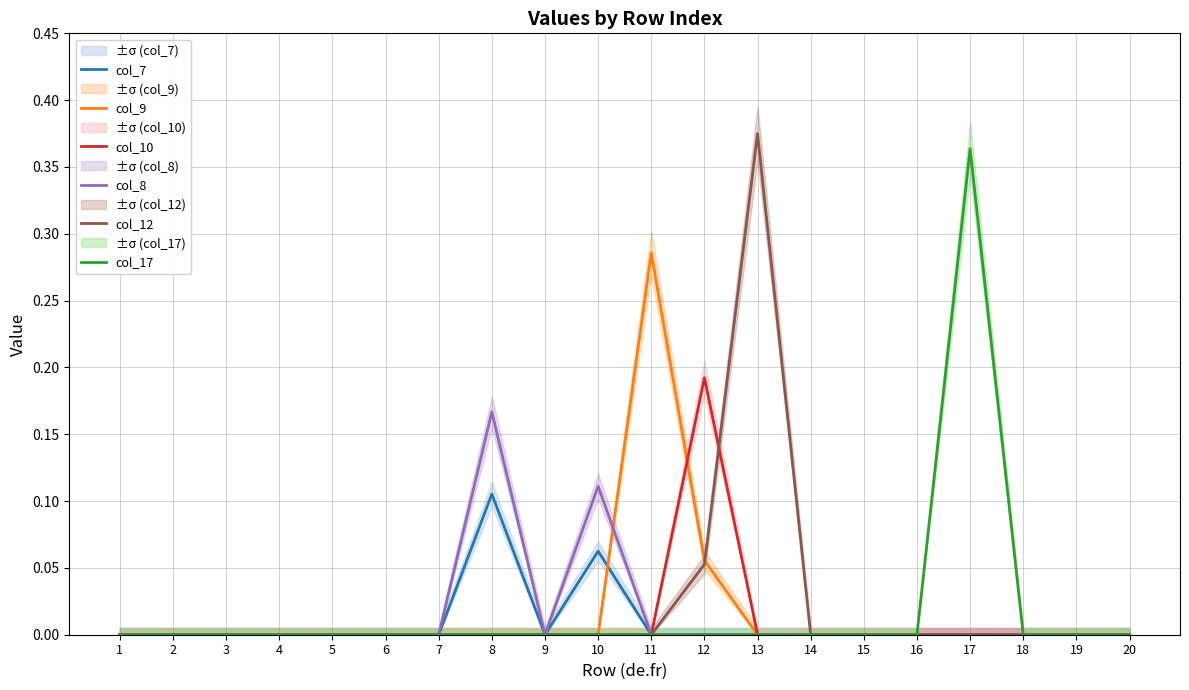

At 5, list the series in order from largest to smallest.

col_7, col_9, col_10, col_8, col_12, col_17